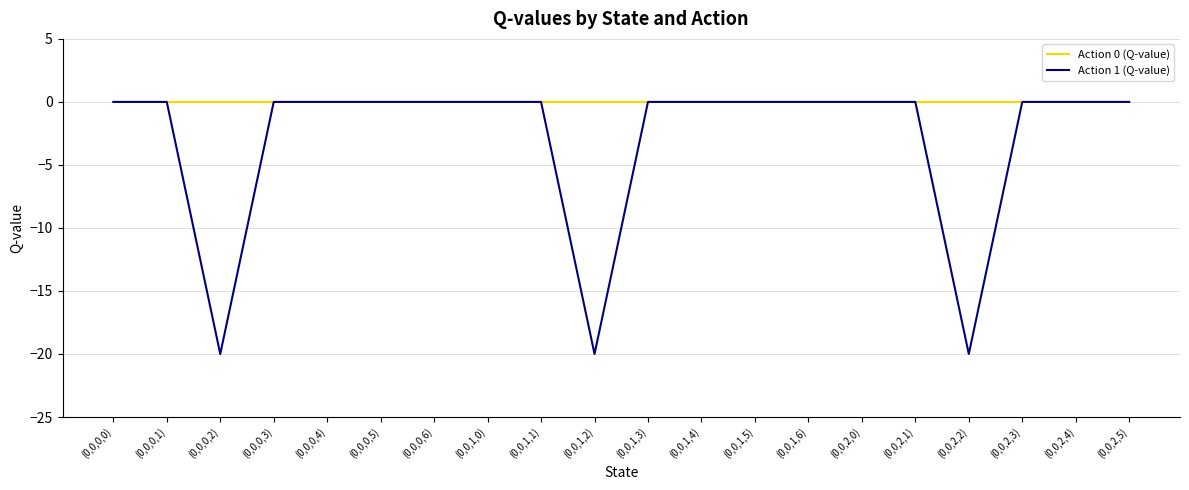

The value of Action 1 (Q-value) at (0,0,0,0) is 9.5. True or false?

False